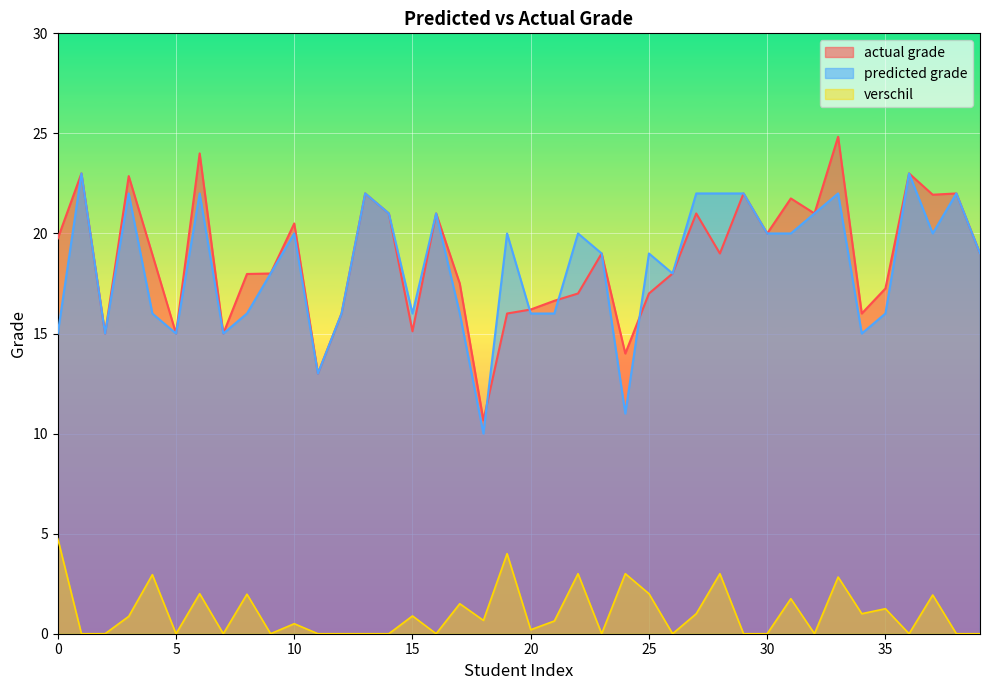

At which label does predicted grade first exceed 19?

1